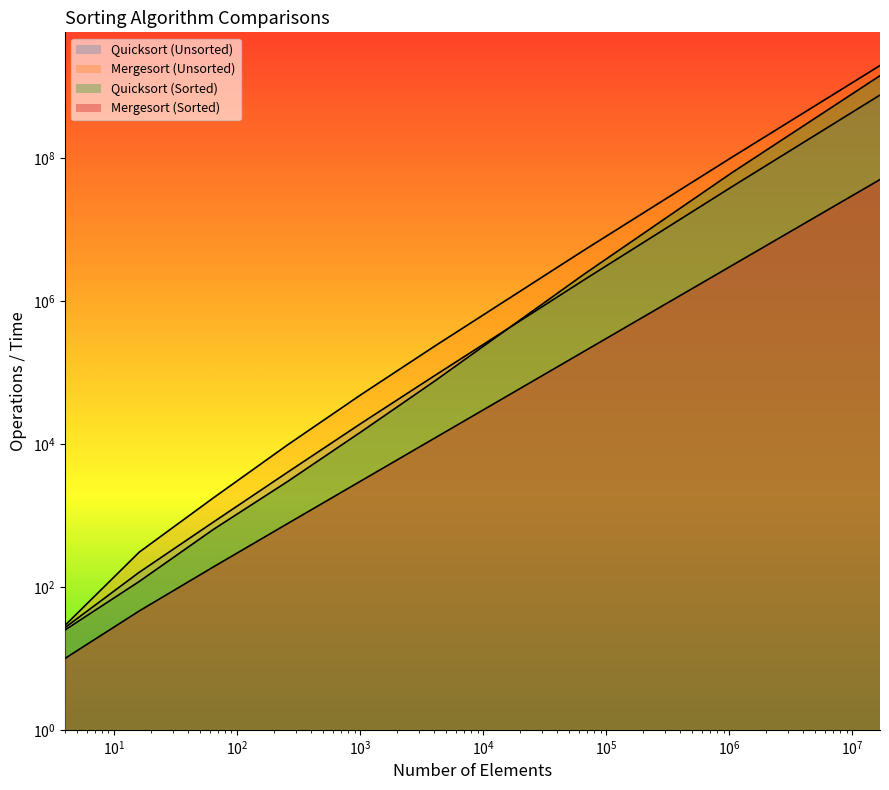

How many lines are shown in the chart?

4